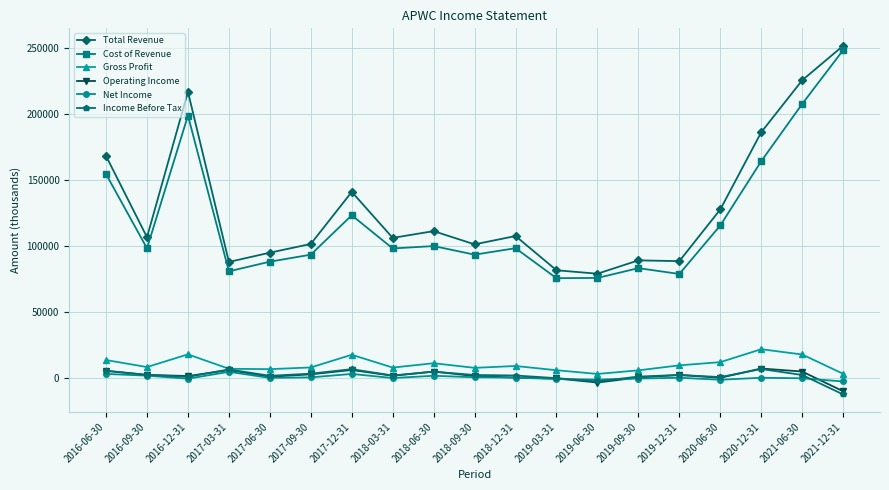

What is the greatest value displayed?

251400